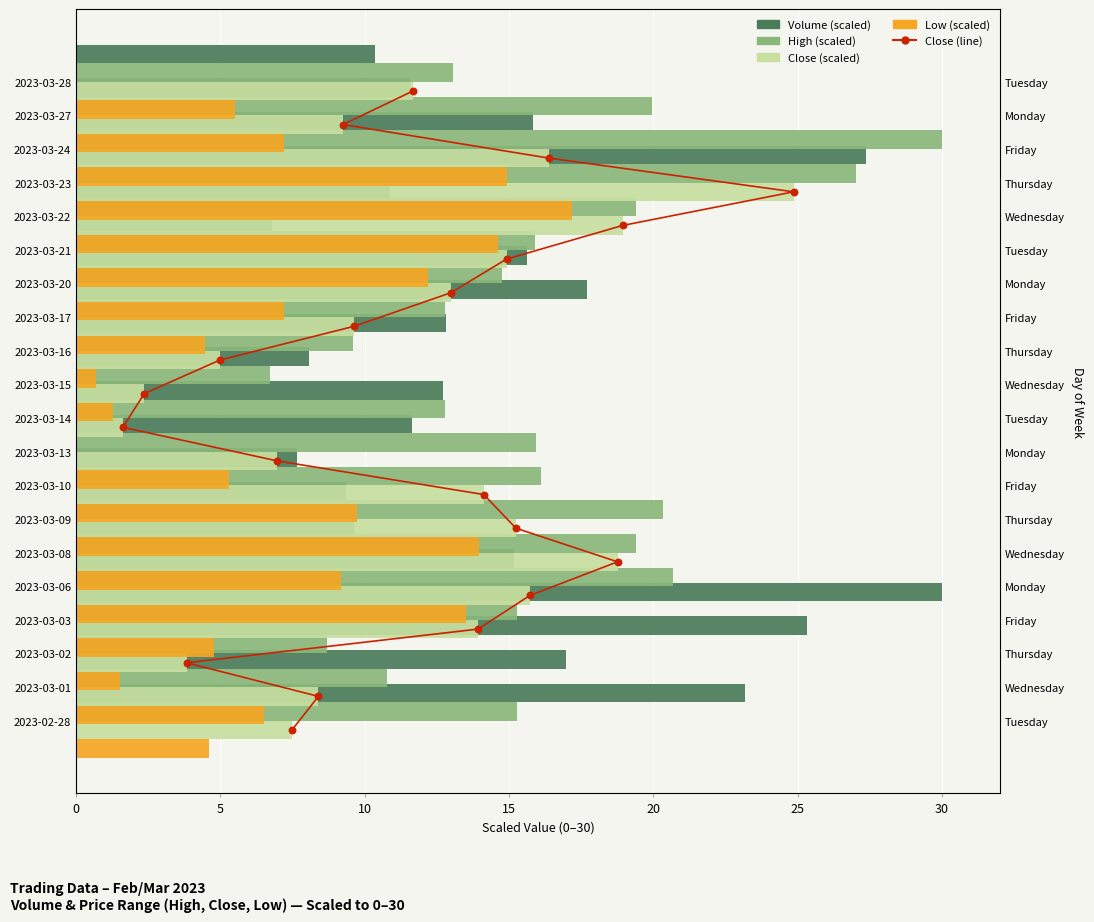

Which series contains the highest Y value?

Volume